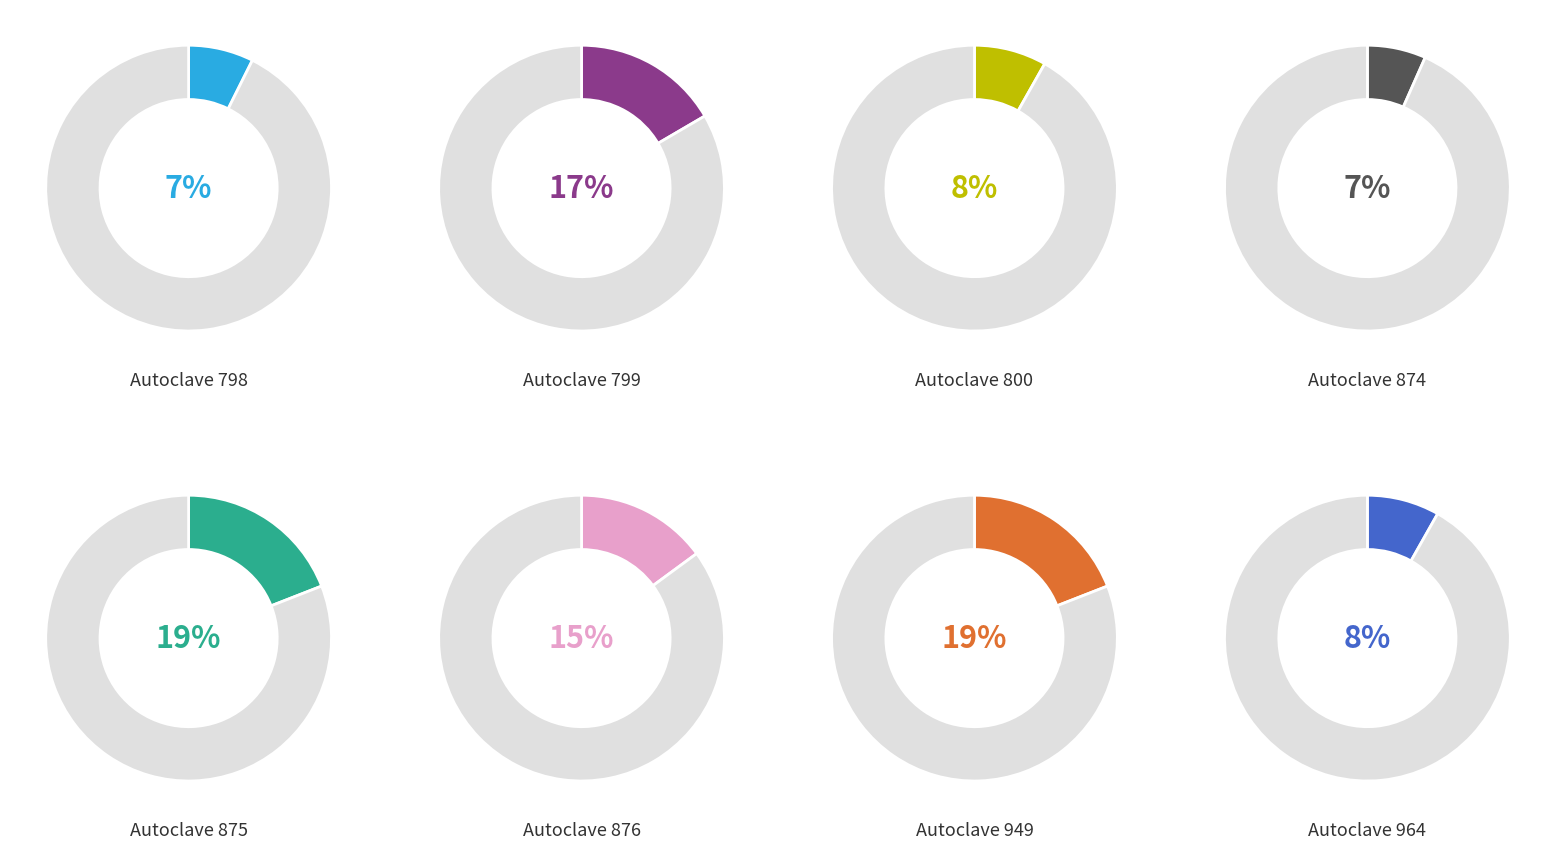

Approximately how many times larger is the value at Autoclave 876 compared to Autoclave 798?

2.0